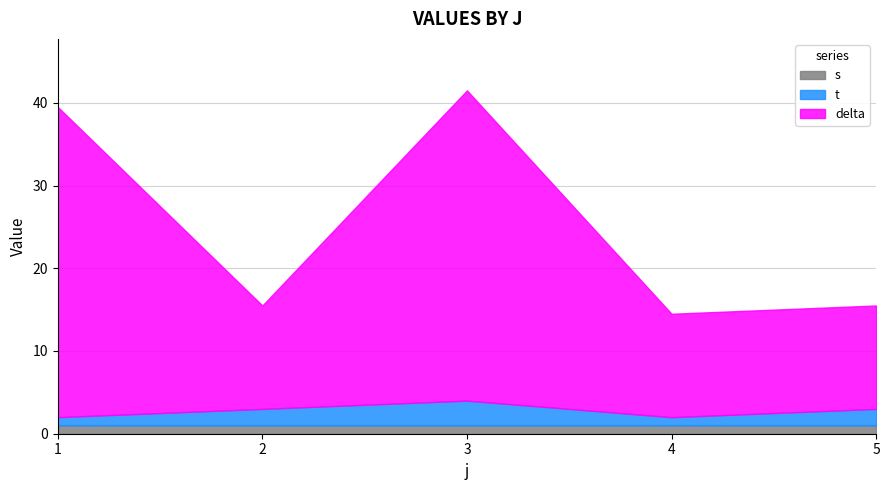

True or false: t and s intersect in this chart.

False